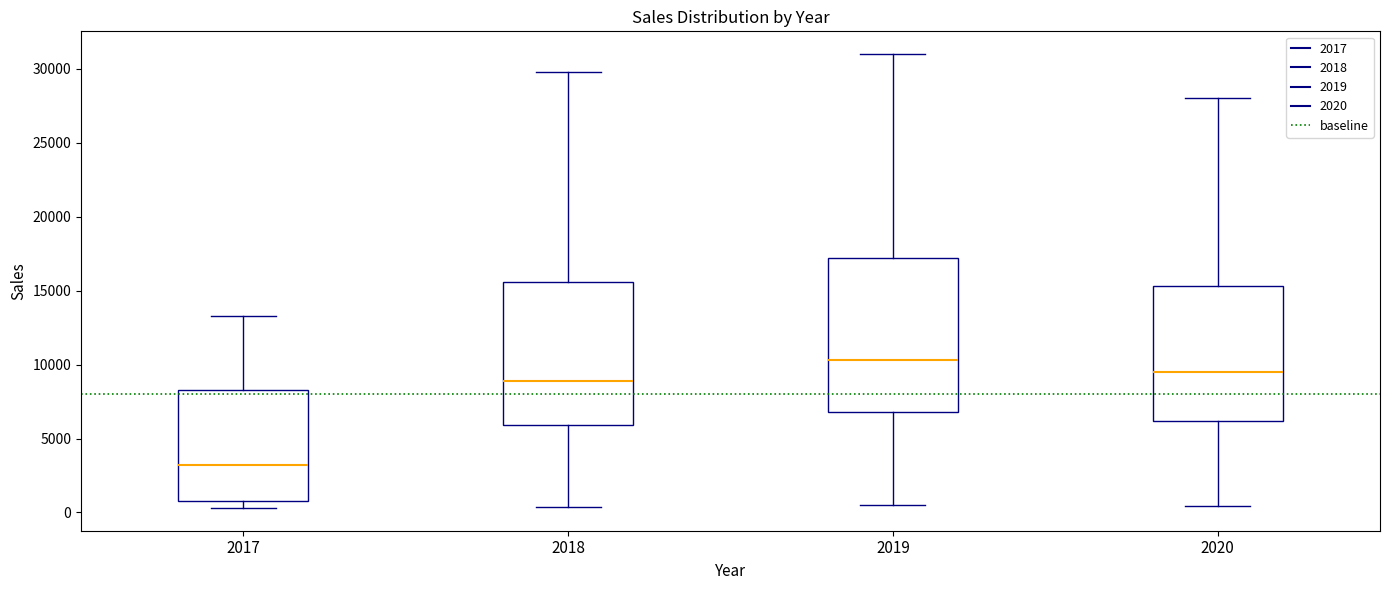

Which box is the tallest, from its lower edge to its upper edge?

2019